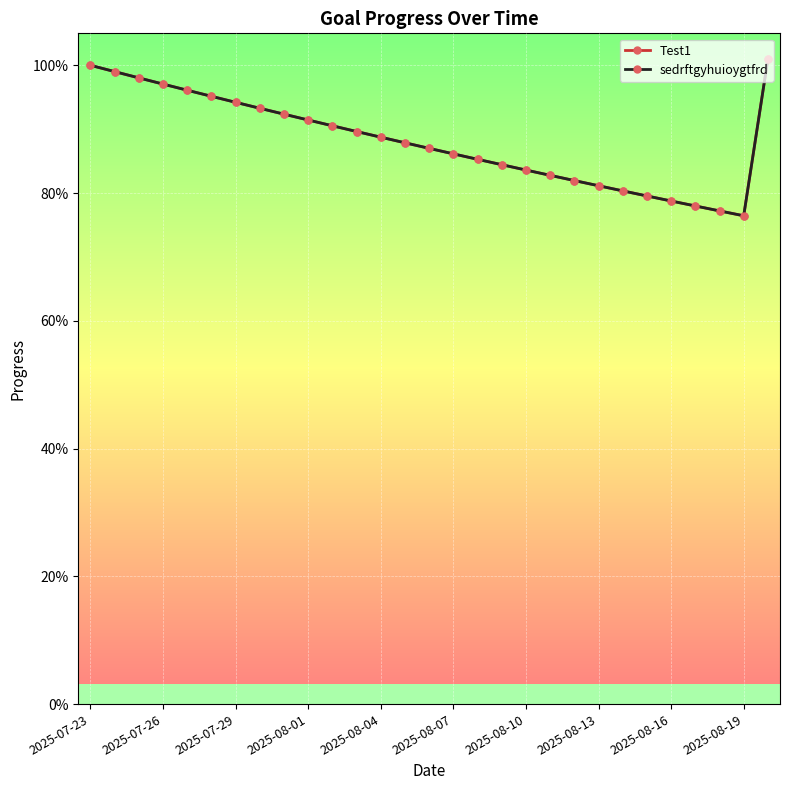

Does the chart have visible grid lines?

Yes